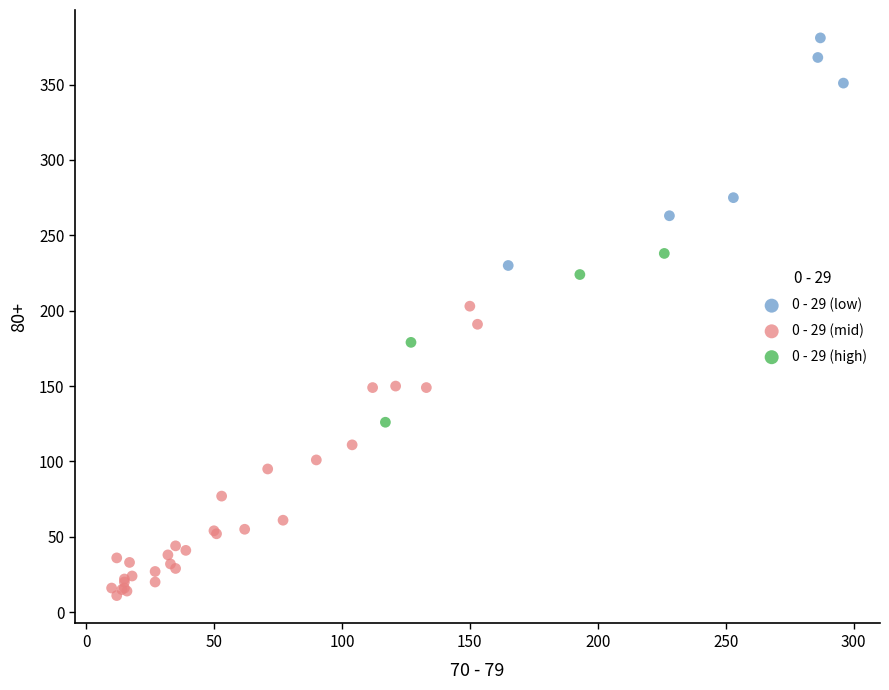

Which series reaches the maximum Y coordinate?

0 - 29 (low)